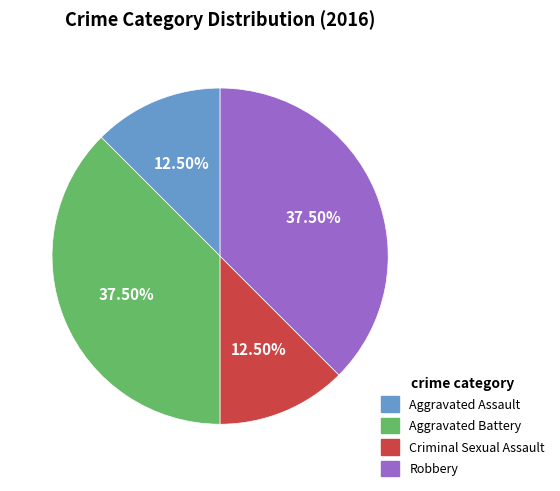

Approximately how many times larger is the value at Aggravated Assault compared to Criminal Sexual Assault?

1.0